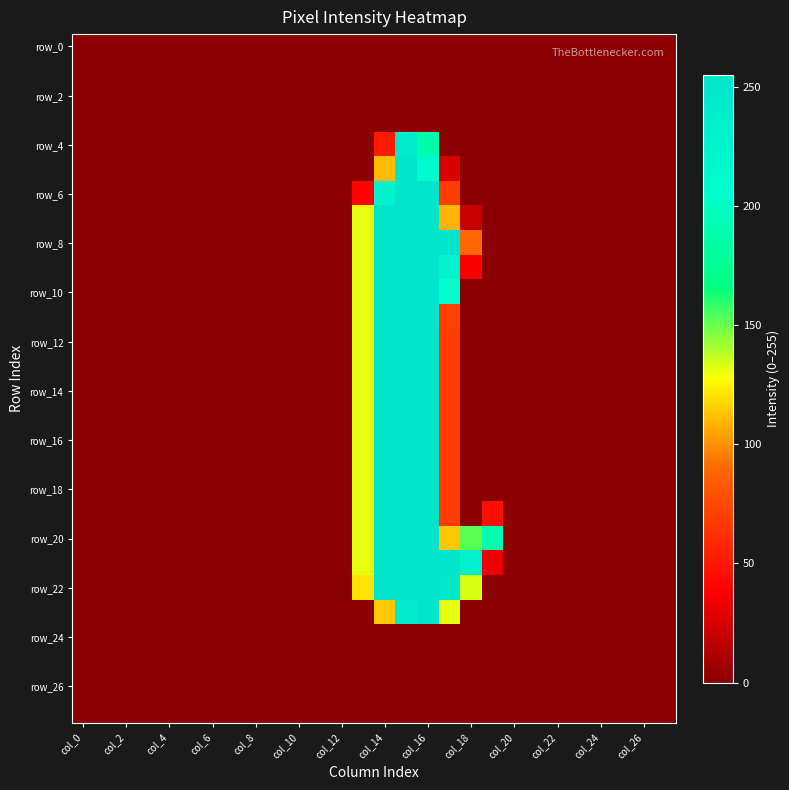

What is the maximum value shown in the chart?

255